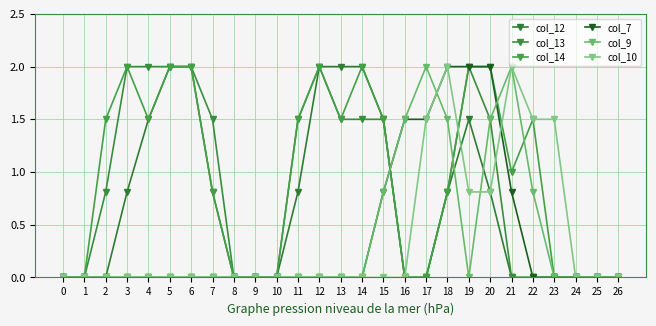

The col_13 series shows 2.0 at 5. True or false?

True